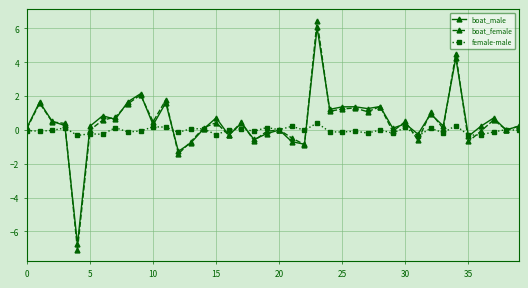

What is the average value of the boat_female series?

0.4